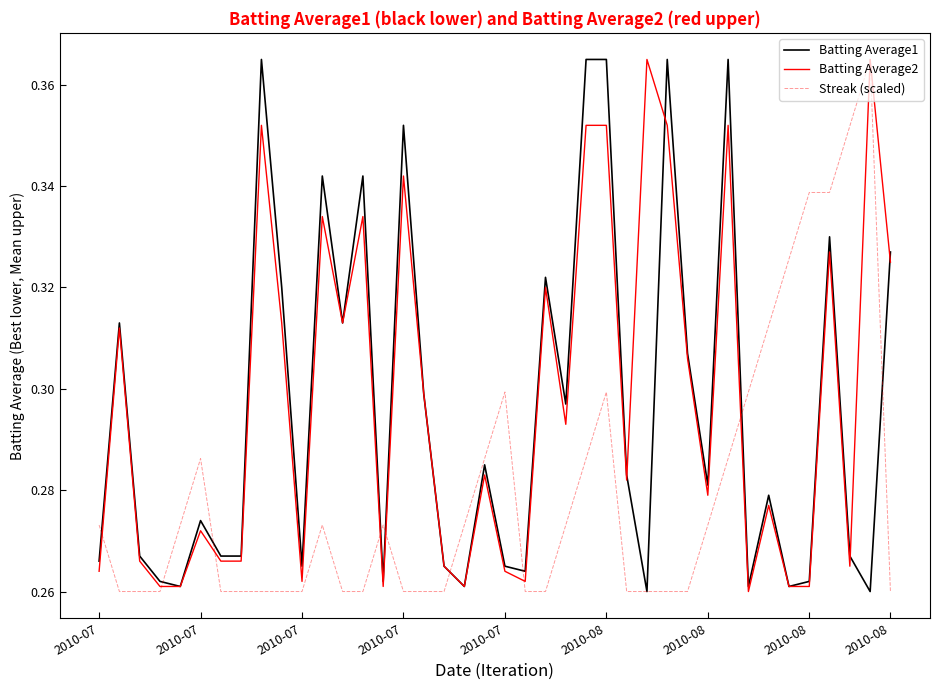

Which series has the largest total across all categories?

Batting Average2